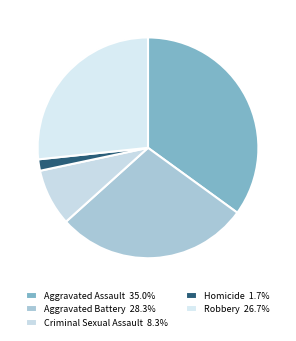

Which slice is the largest?

Aggravated Assault